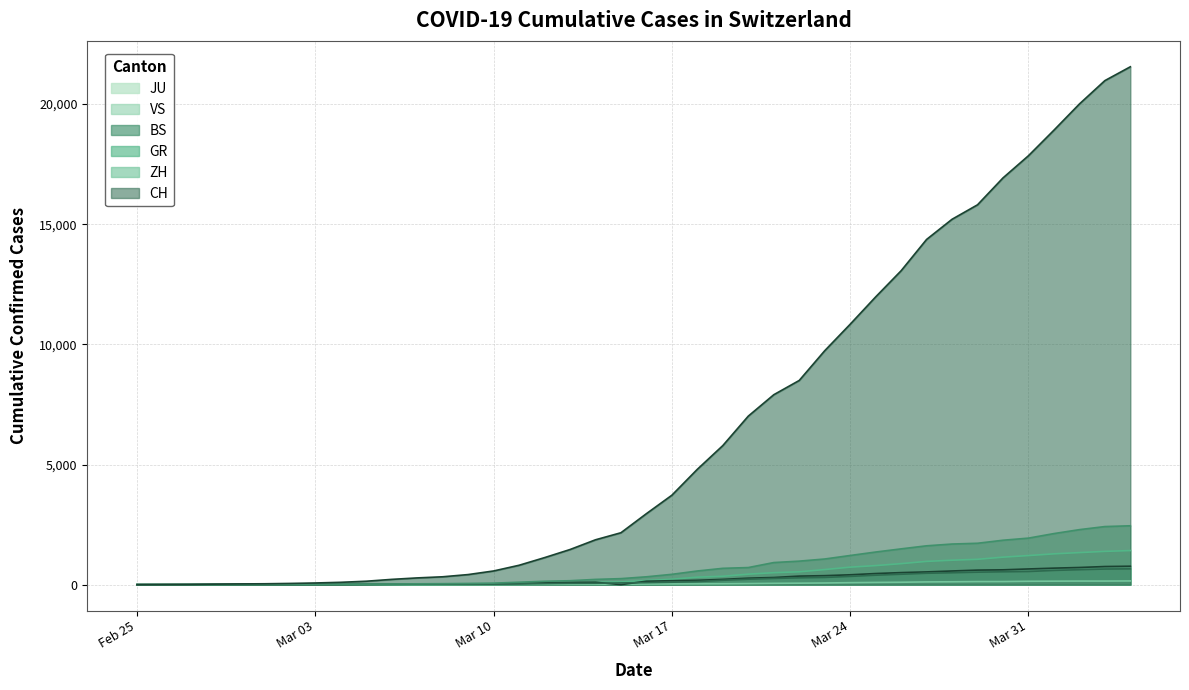

How many values in GR are above zero?

39